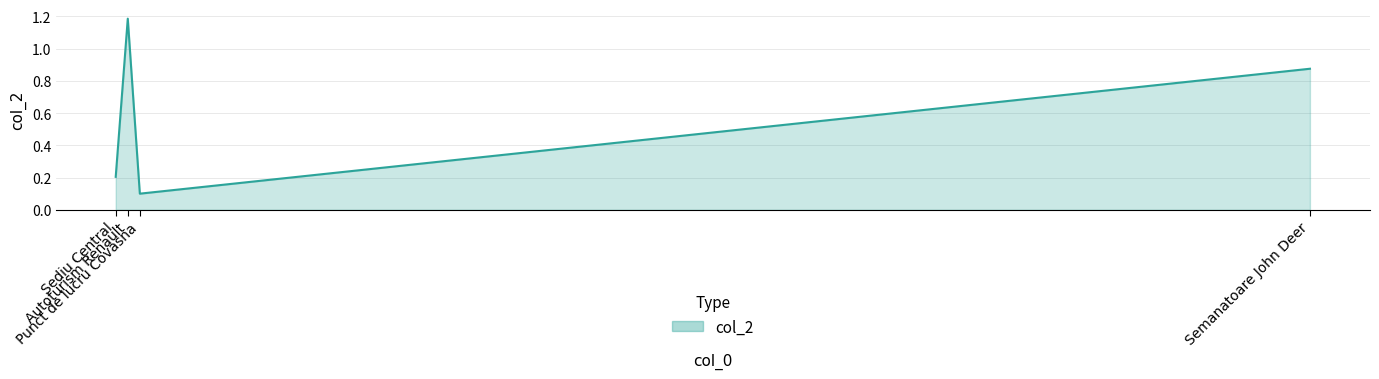

Which has a higher value, Autoturism Renault or Punct de lucru Covasna?

Autoturism Renault